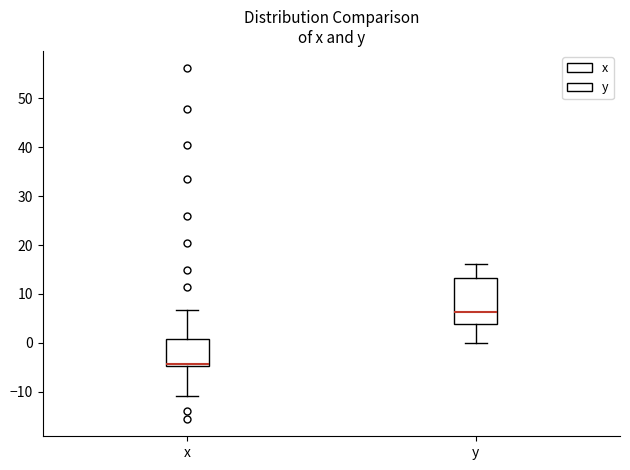

Which box has the highest median line?

y